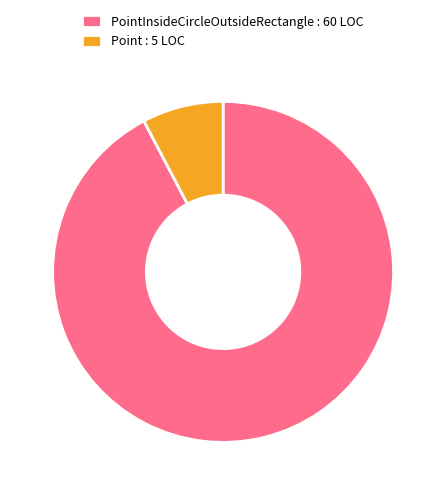

Rank the categories by value from highest to lowest.

PointInsideCircleOutsideRectangle : 60 LOC, Point : 5 LOC